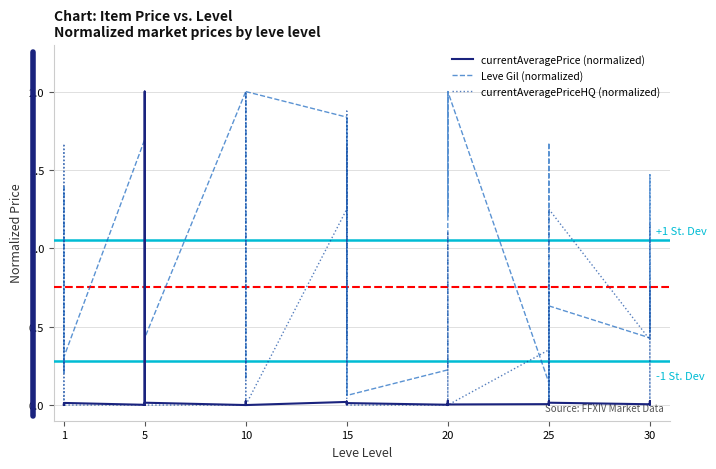

How many lines are shown in the chart?

3